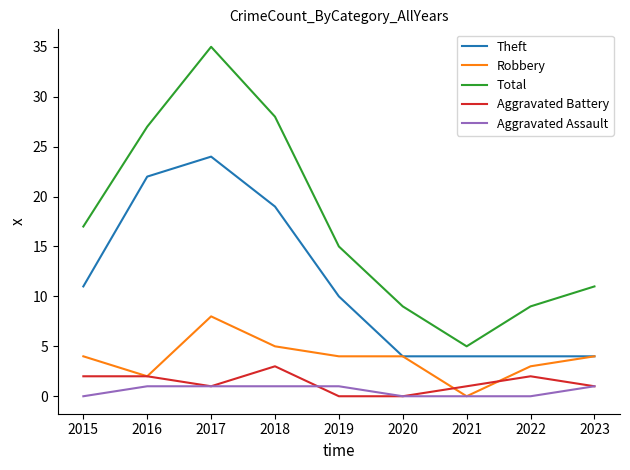

At which label does Aggravated Battery first exceed 1?

2015